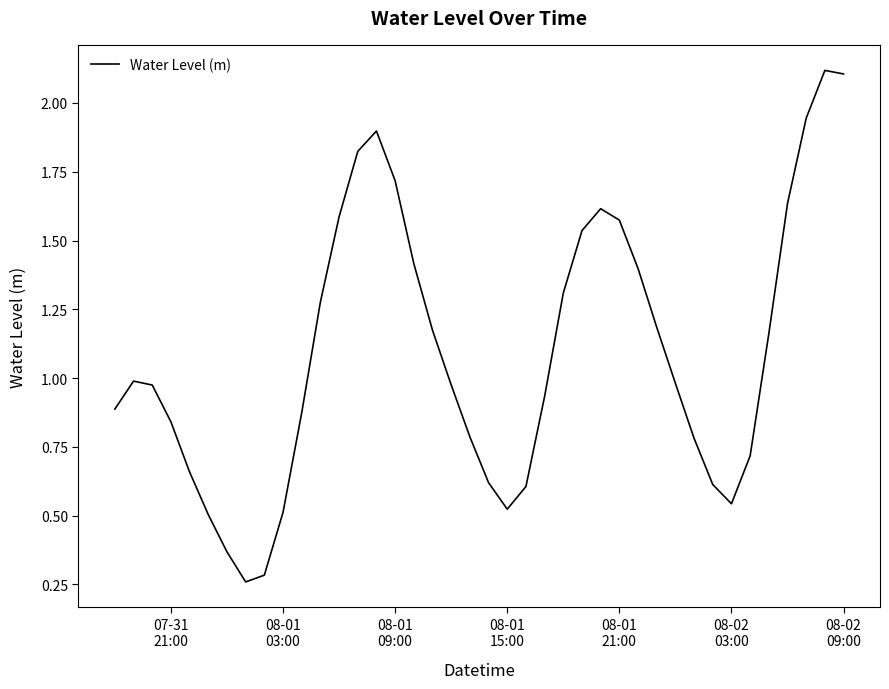

What is the average value?

1.1